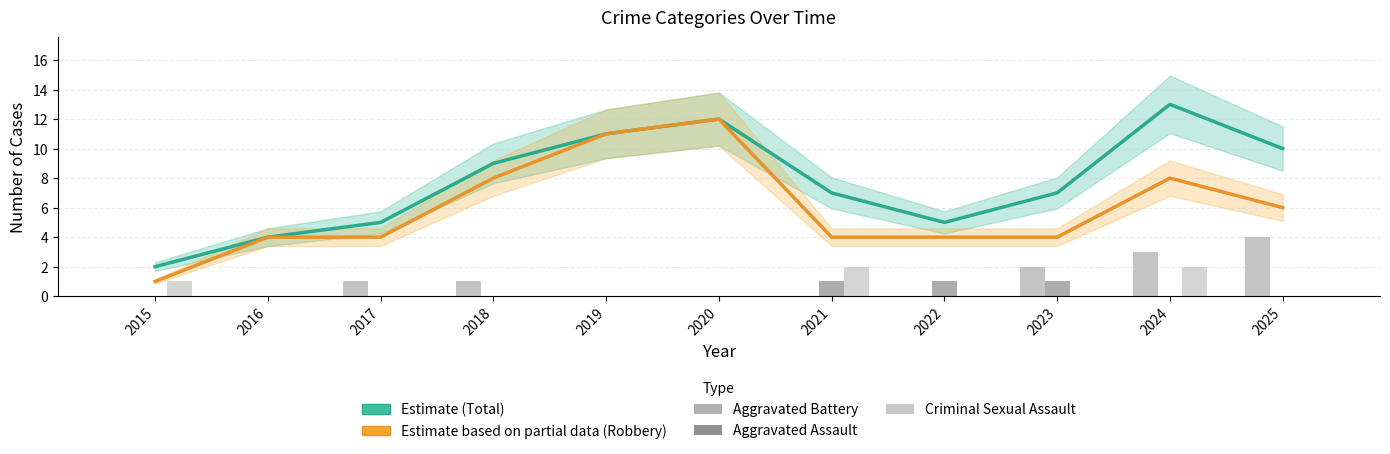

Where is Aggravated Assault nearest to the value 0?

2015